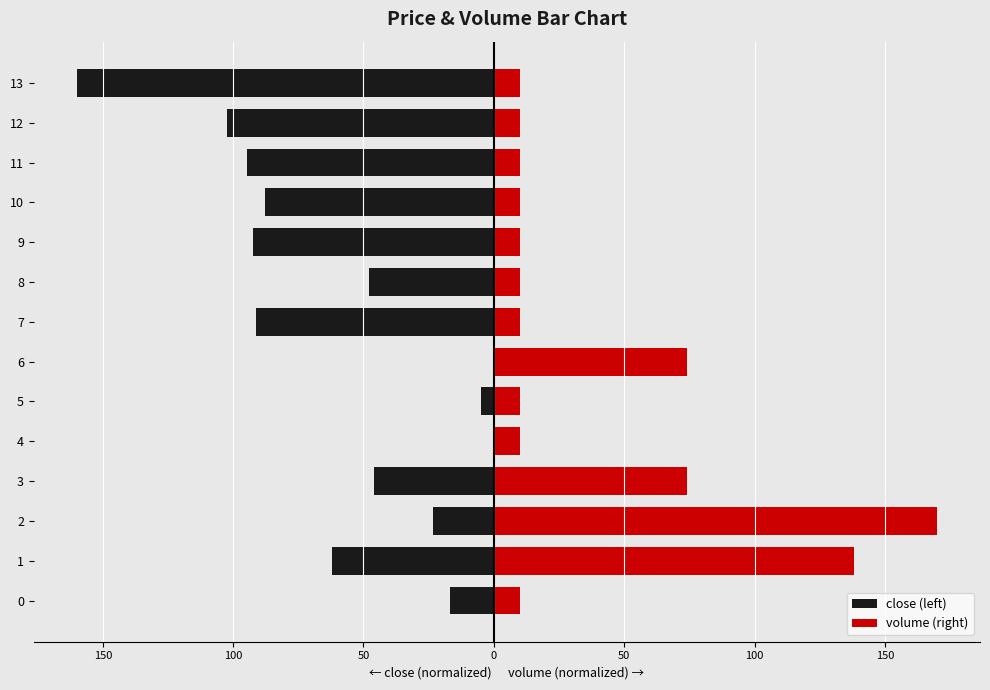

Is the value of volume (right) at 8 greater than the value of close (left) at 1?

Yes